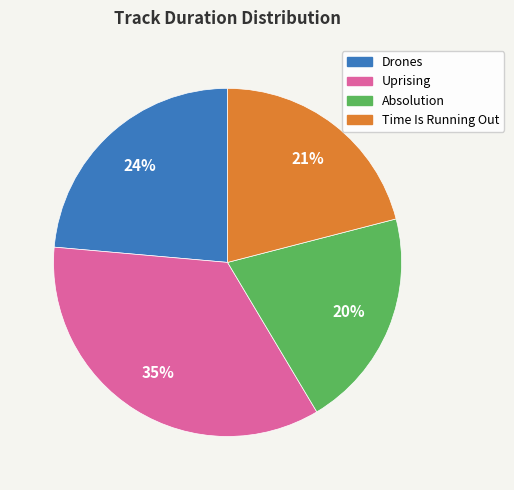

Is there a majority slice in this chart?

No